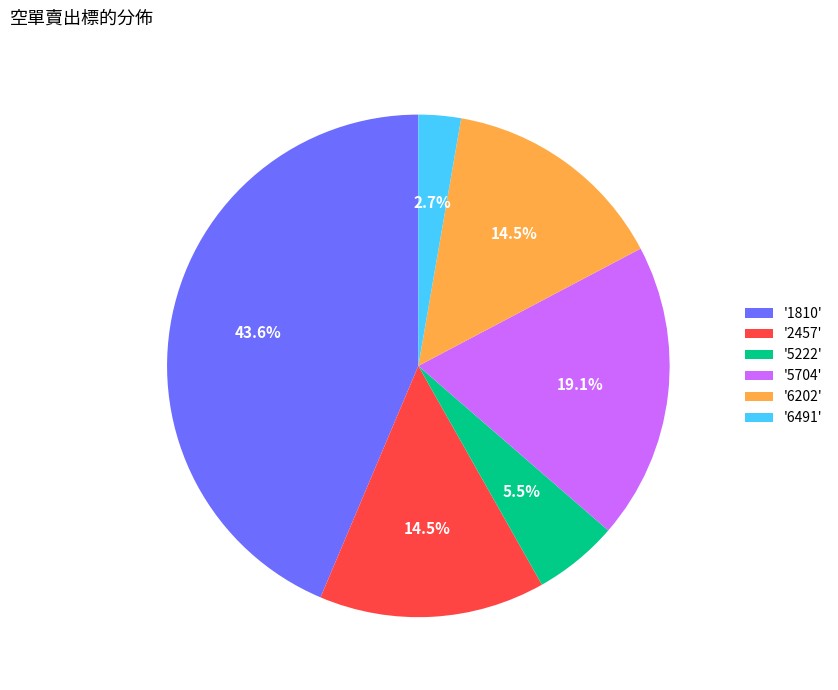

Is '6491' the majority of the pie?

No